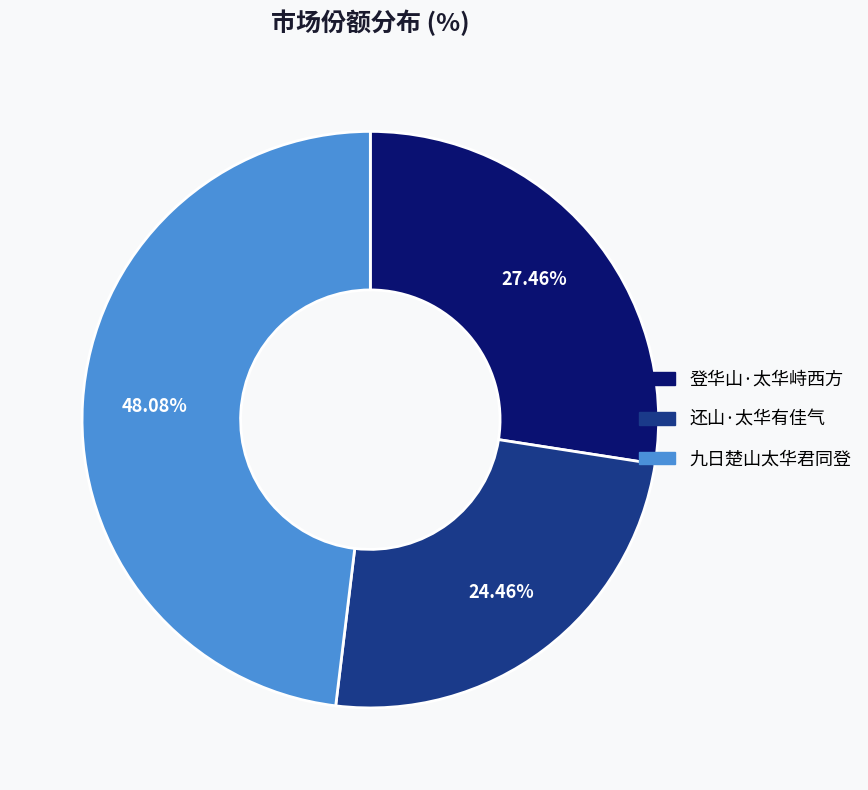

To the nearest percent, what is the combined percentage of 登华山·太华峙西方 and 九日楚山太华君同登?

76%